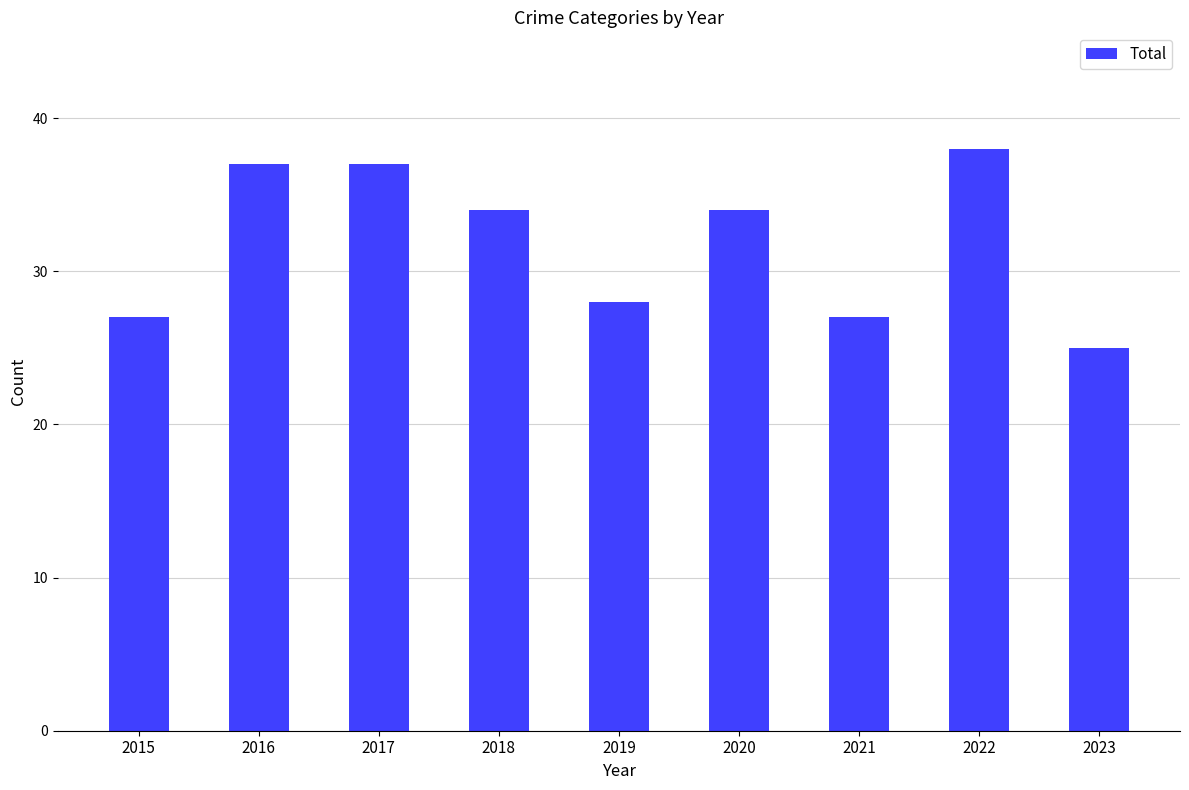

What is the average value?

32